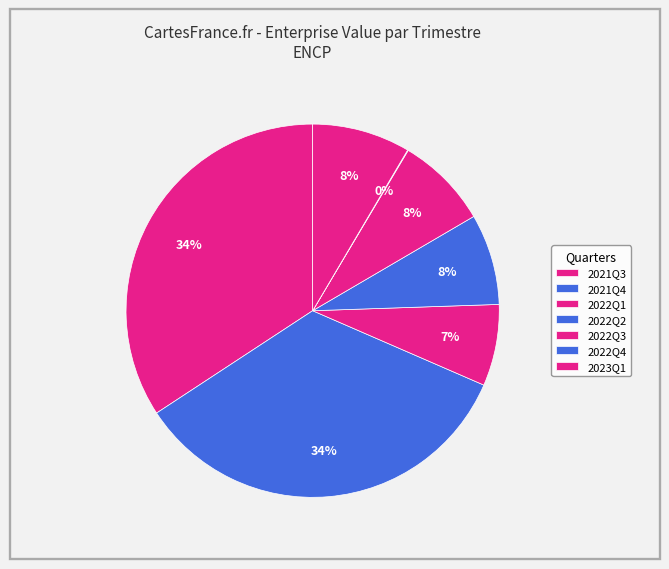

Is there a majority slice in this chart?

No